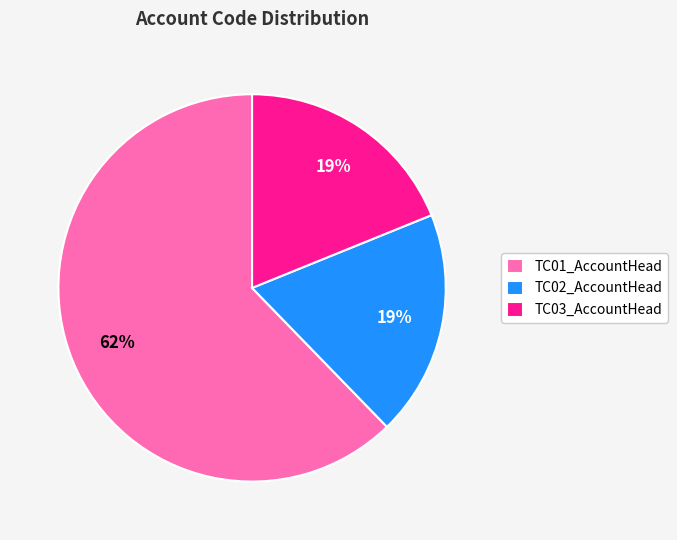

To the nearest percent, what is the difference between the TC01_AccountHead and TC02_AccountHead slice percentages?

43%